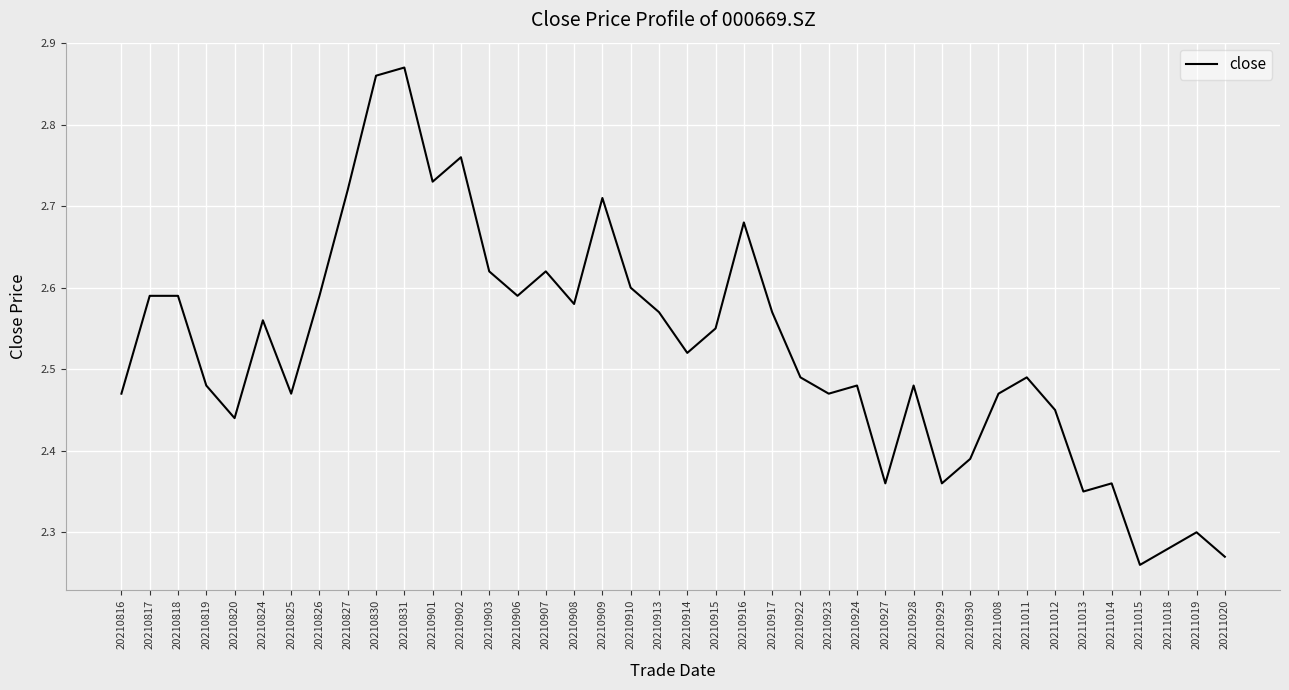

What is the difference between the maximum and minimum values?

0.6